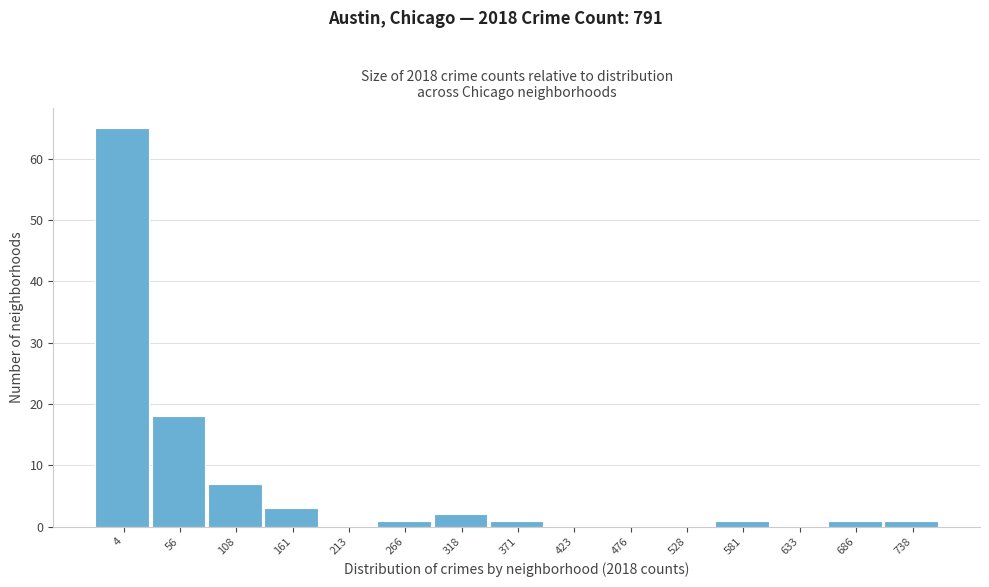

Reading left to right, list all the values displayed in this chart.

4=65	56=18	108=7	161=3	213=0	266=1	318=2	371=1	423=0	476=0	528=0	581=1	633=0	686=1	738=1